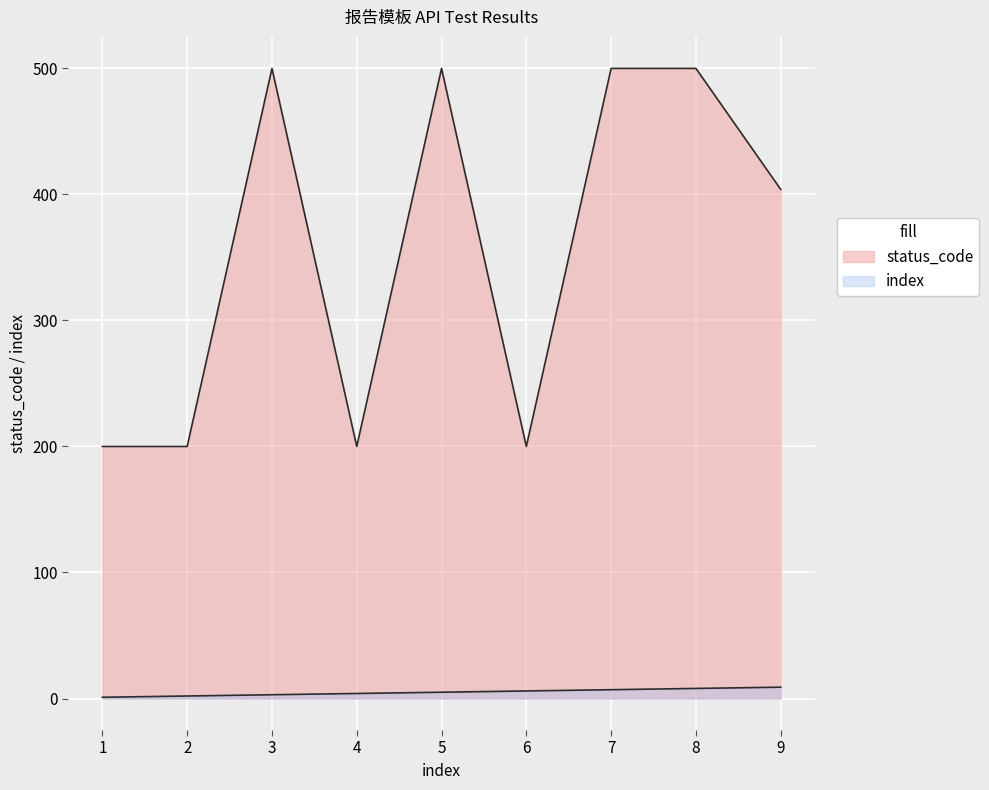

Where is status_code nearest to the value 350?

9